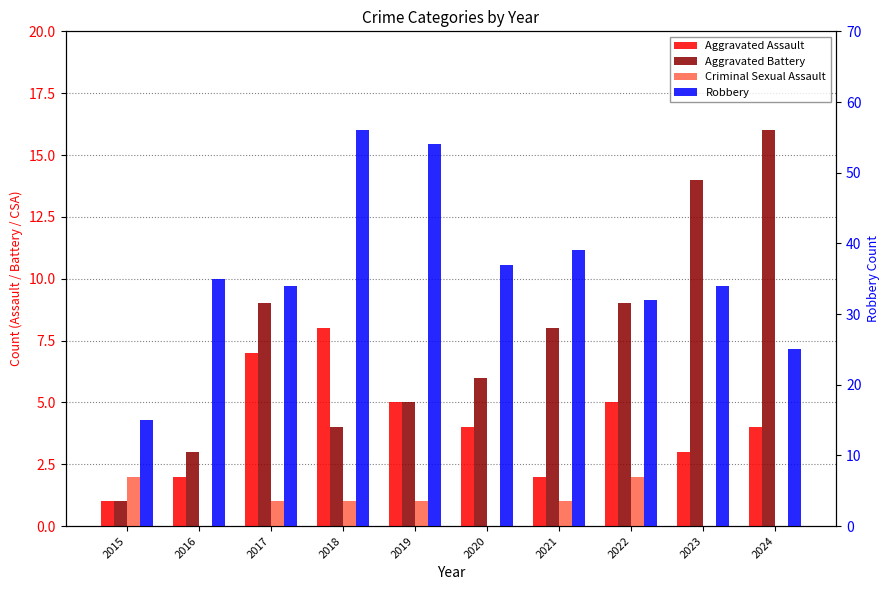

What is the difference between the maximum and minimum values in the Aggravated Assault series?

7